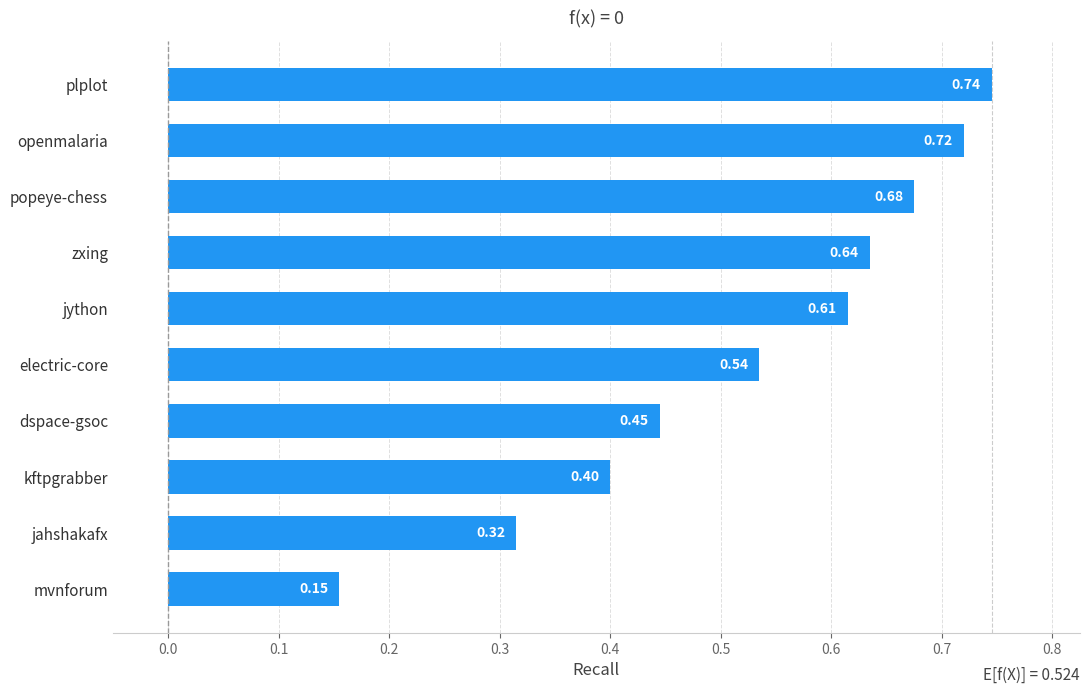

Which category has the lowest value across all series?

mvnforum